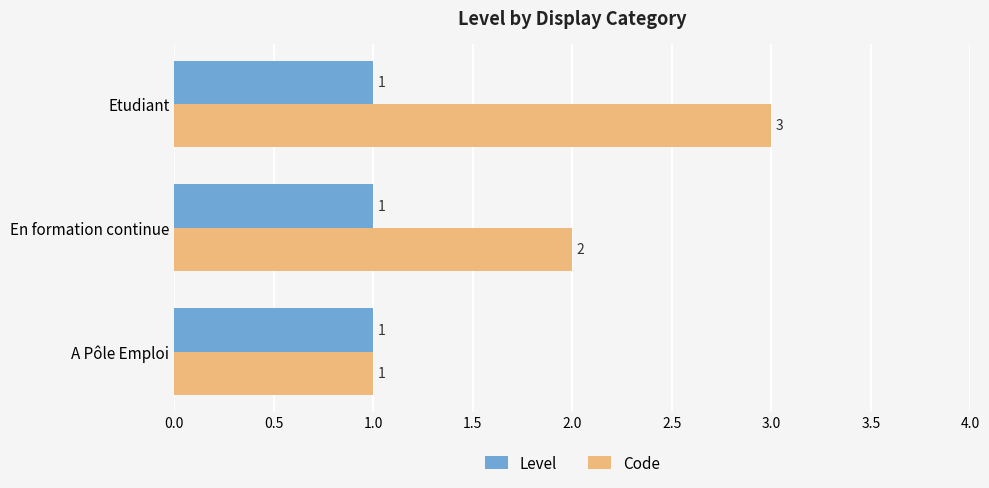

Rank the series by their maximum value, from highest to lowest.

Code, Level